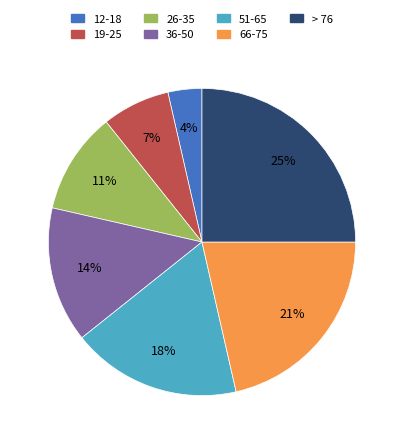

To the nearest percent, what percentage of the pie is 36-50?

14%